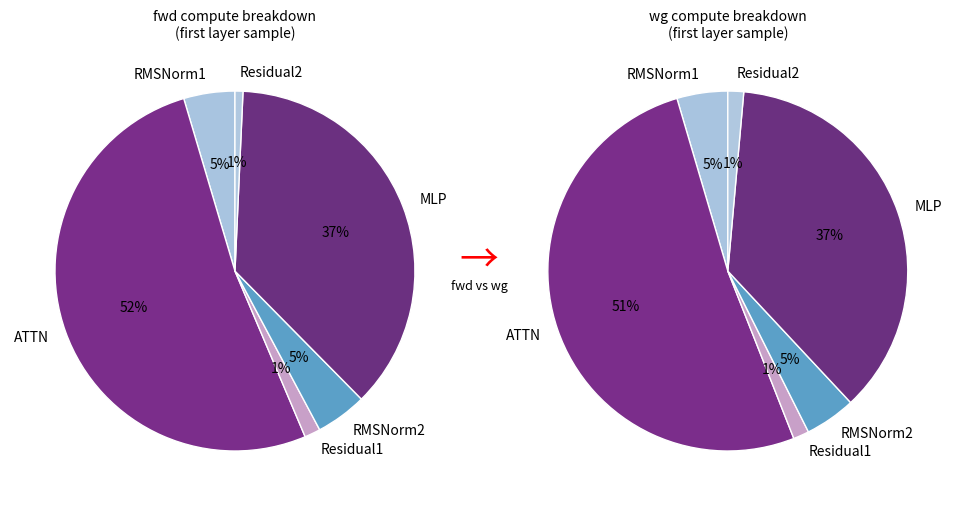

How many slices are in this pie chart?

6